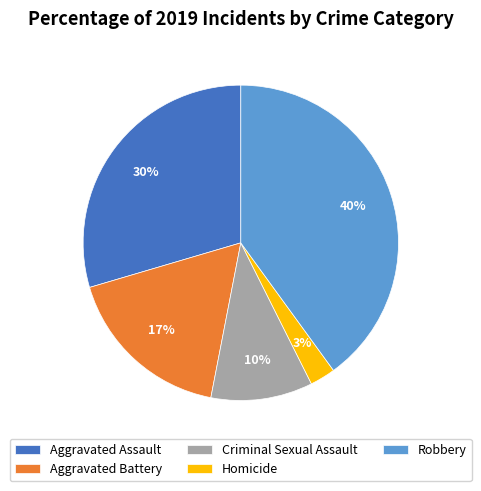

What is the smallest slice in the pie chart?

Homicide